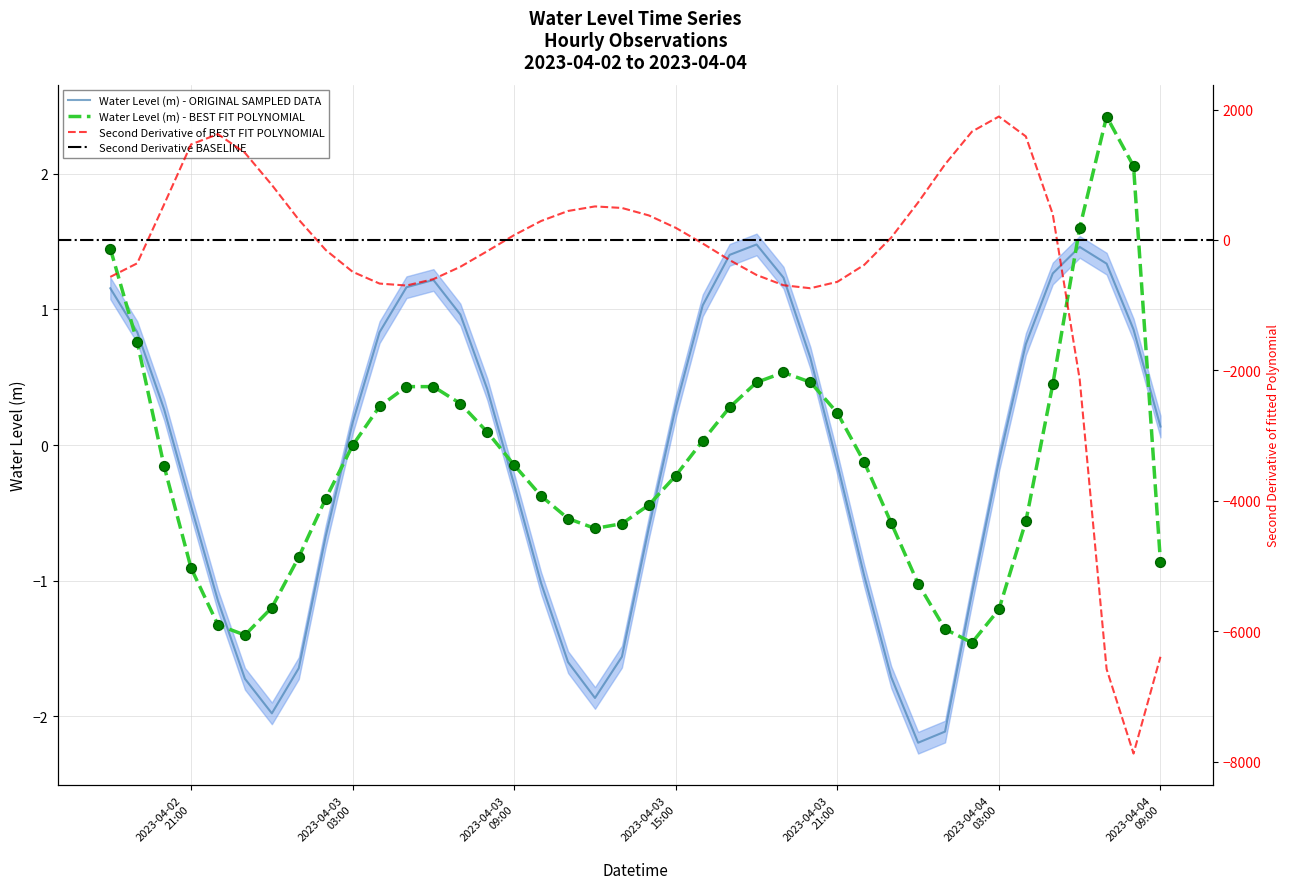

What is the change in value from 2023-04-03 17:00:00 to 2023-04-03 19:00:00?

-0.2